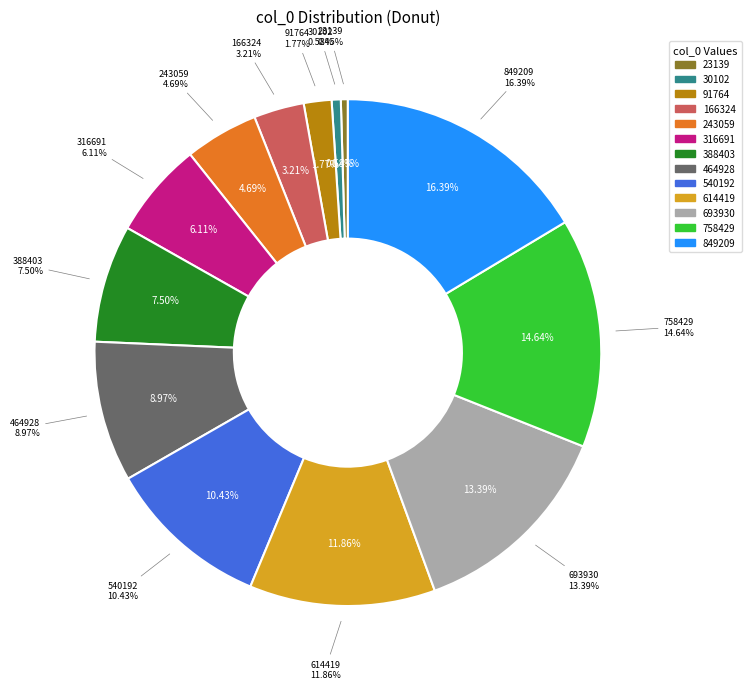

What is the ratio of the value at 243059 to the value at 91764?

2.6